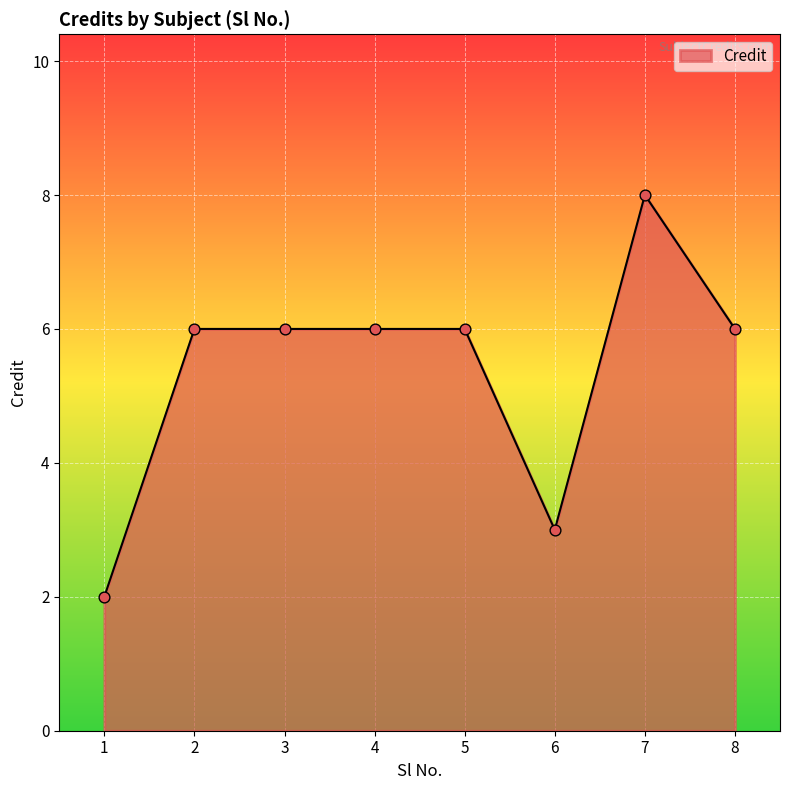

Between 6 and 2, which is larger?

2